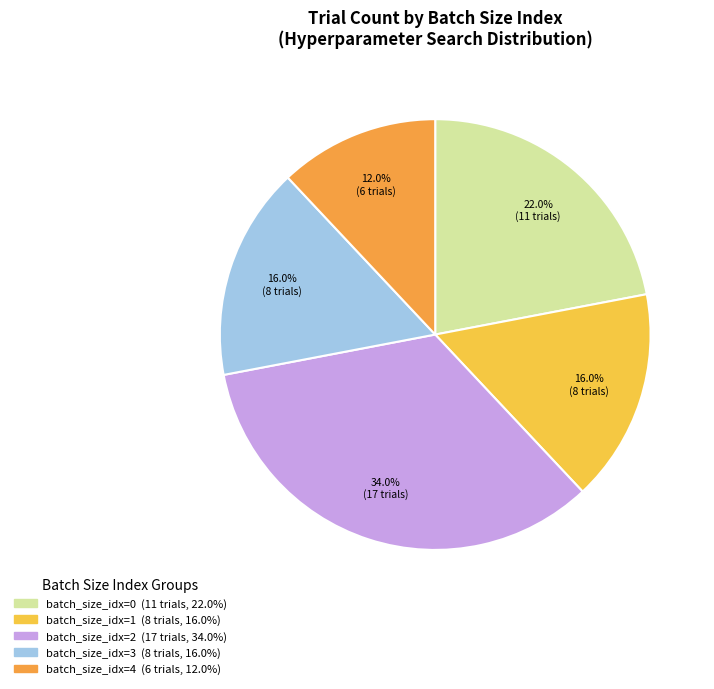

To the nearest percent, what is the difference between the largest and smallest slice percentages?

22%